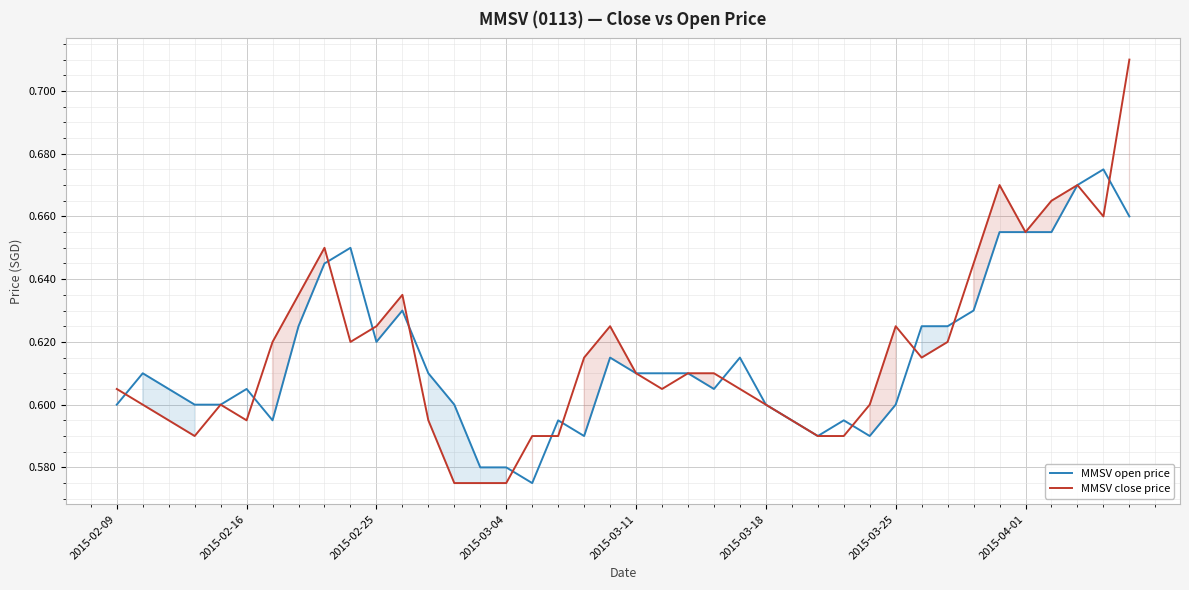

Which series has the widest spread of values?

MMSV close price